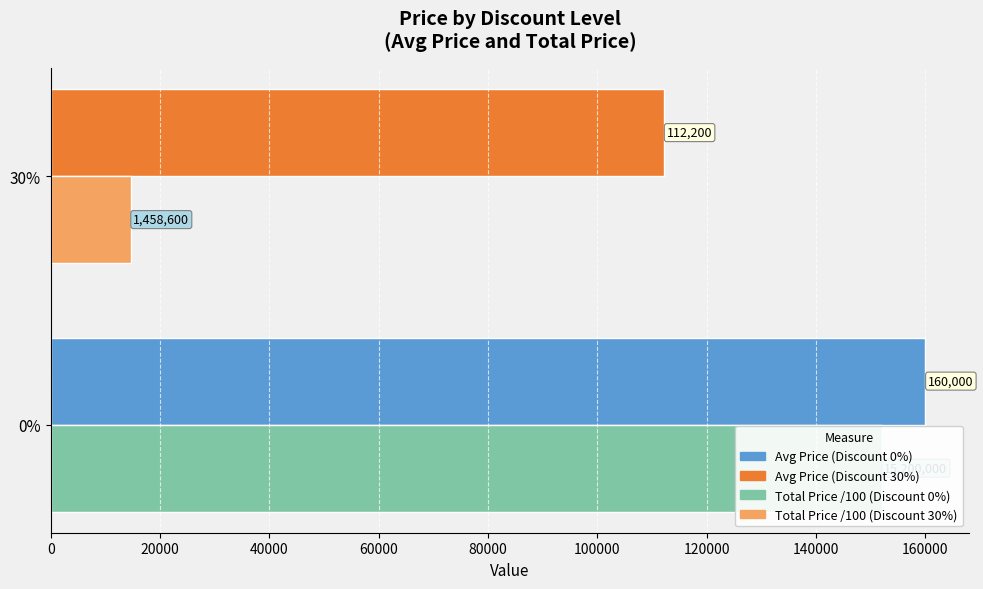

How many groups of bars are there?

2